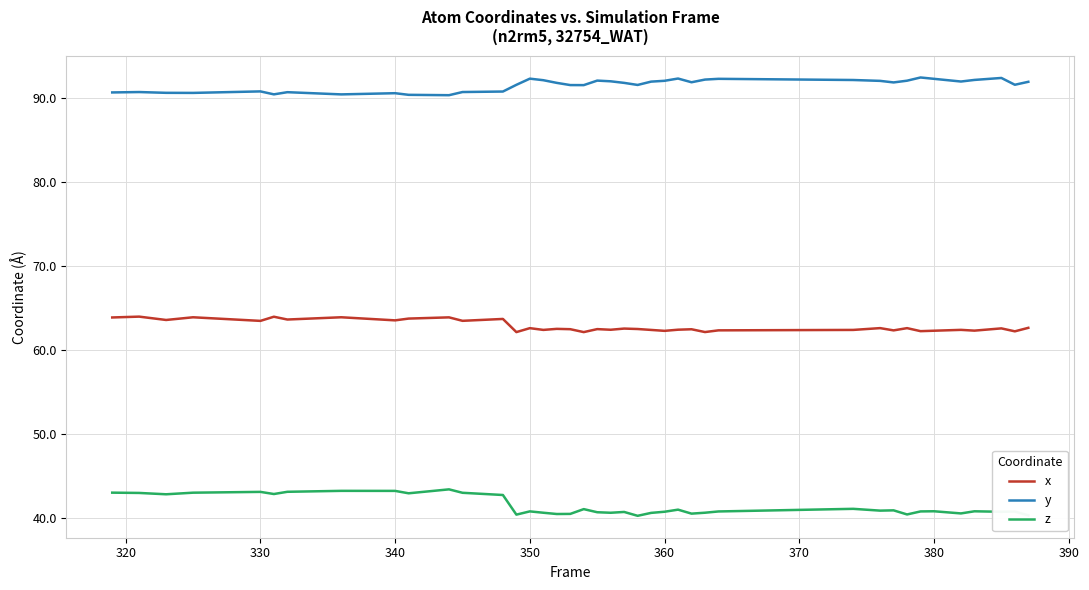

Which series has the largest total across all categories?

y